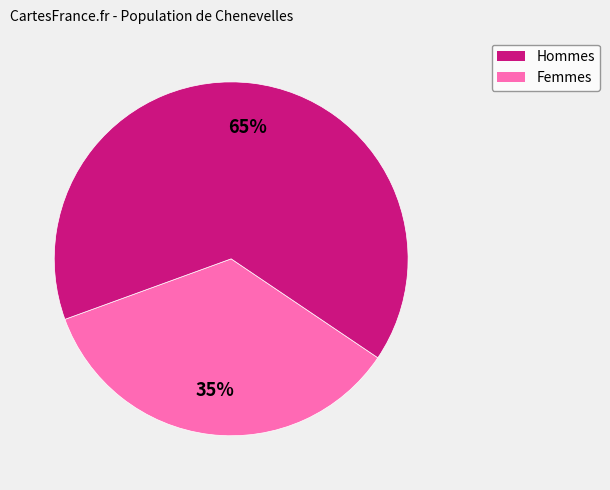

Is there any slice that represents more than half of the pie?

Yes